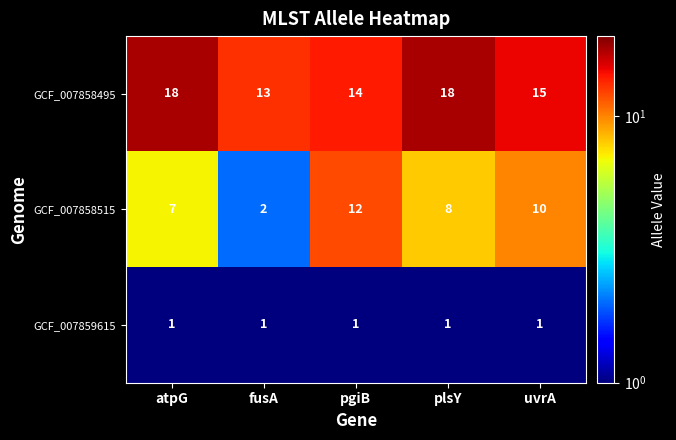

Rank the series at fusA from lowest to highest value.

GCF_007859615, GCF_007858515, GCF_007858495